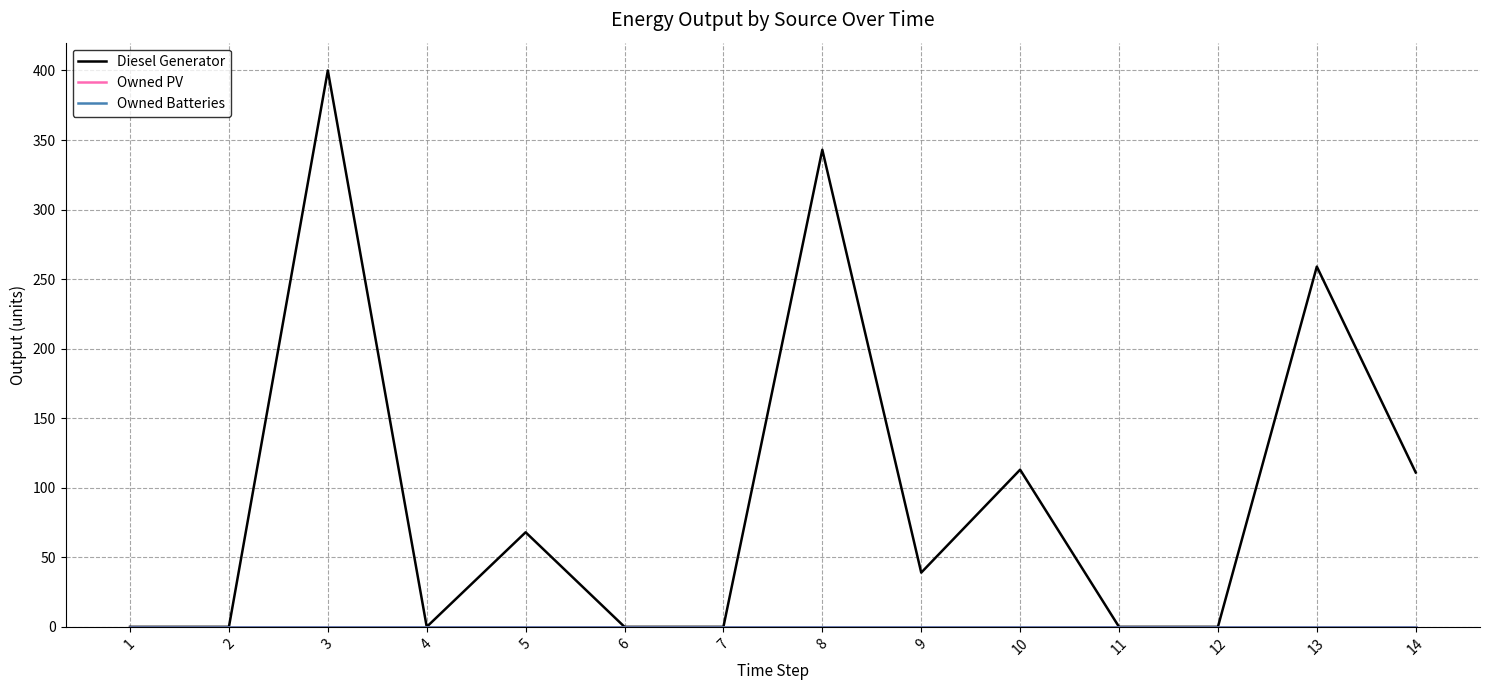

True or false: Owned Batteries has a value of 0 at 7.

True